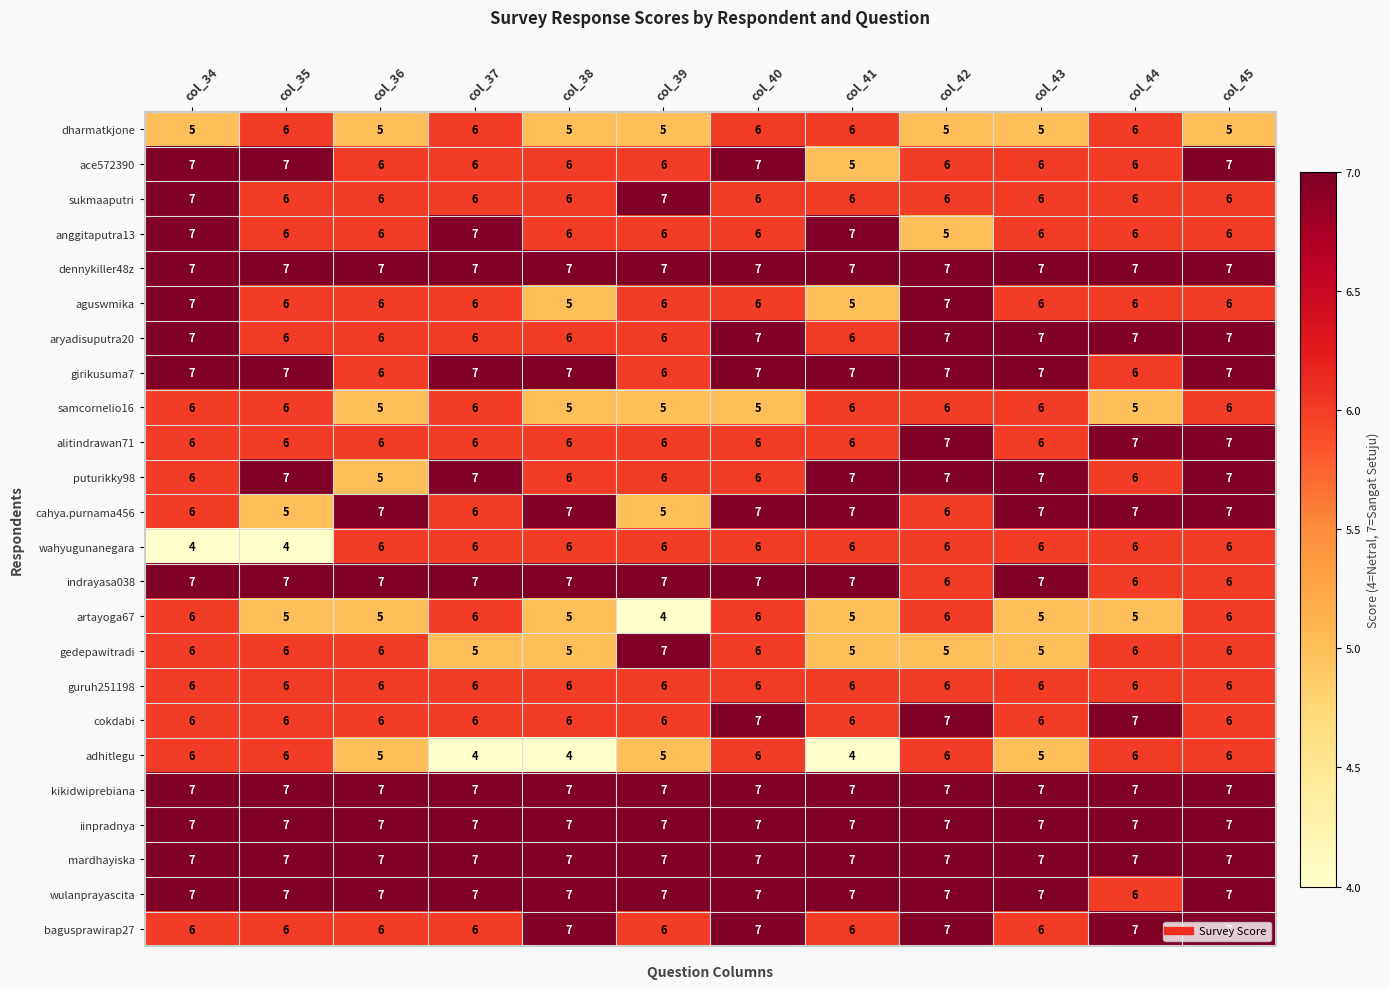

How many data points does each series have?

12